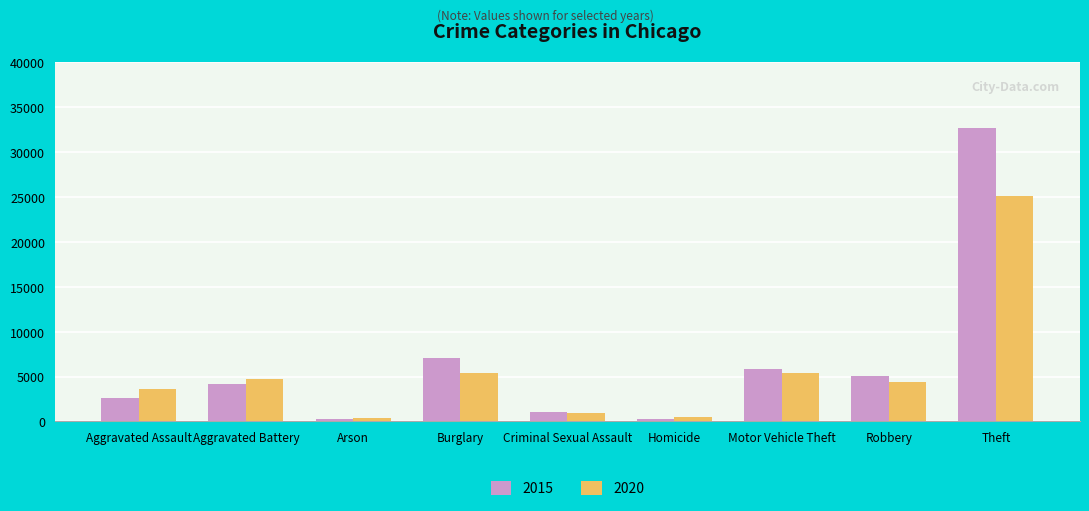

How many values in the 2015 series are below 4131?

4